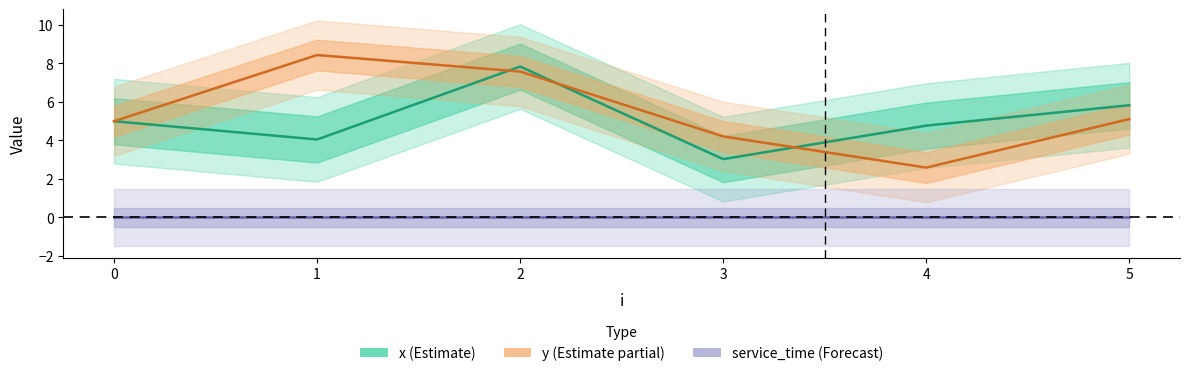

What is the average value of the x series?

5.1